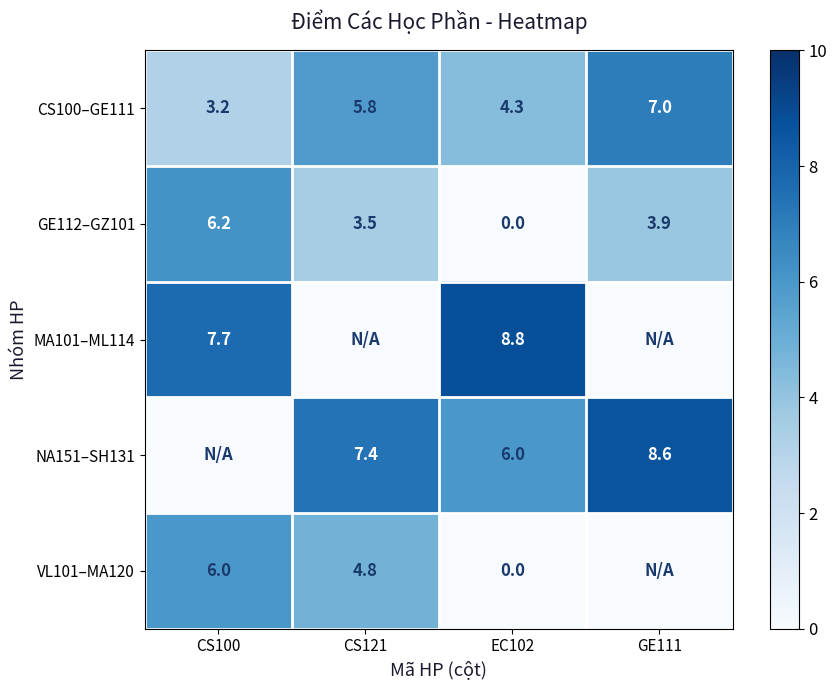

How many series are shown in this chart?

5